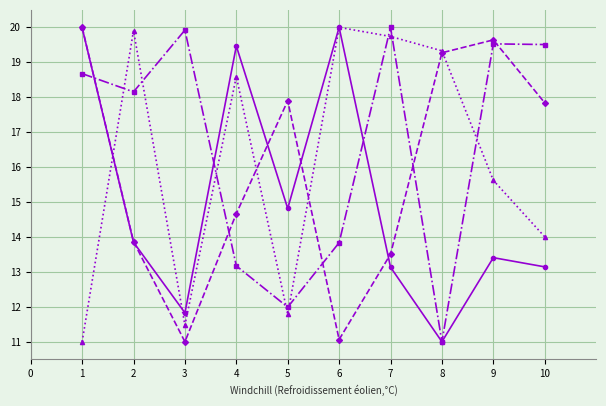

How many categories are shown in the chart?

10